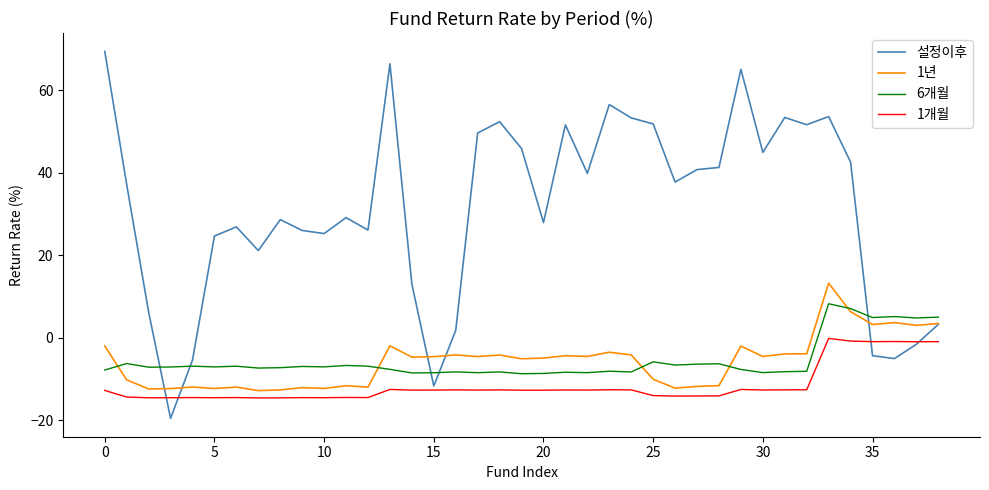

True or false: 6개월 has more than 1 points higher than both neighbors.

True